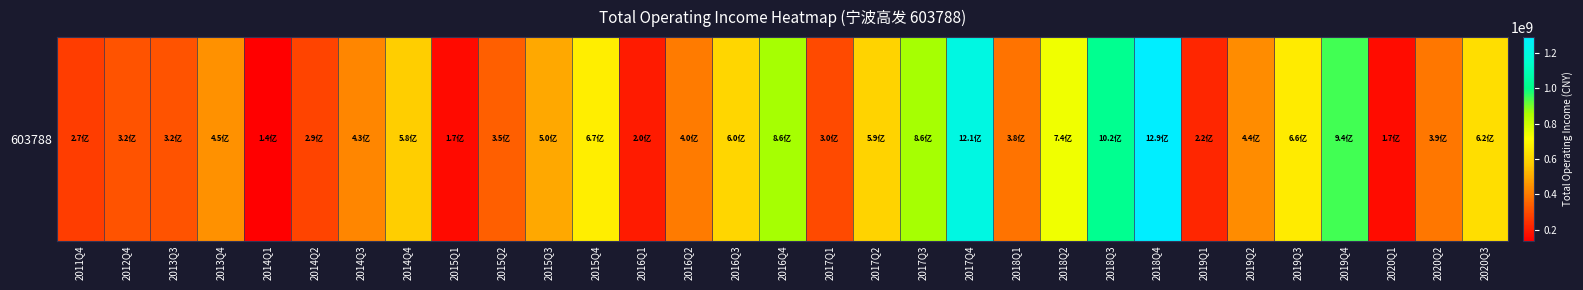

What is the greatest value displayed?

1289024399.0